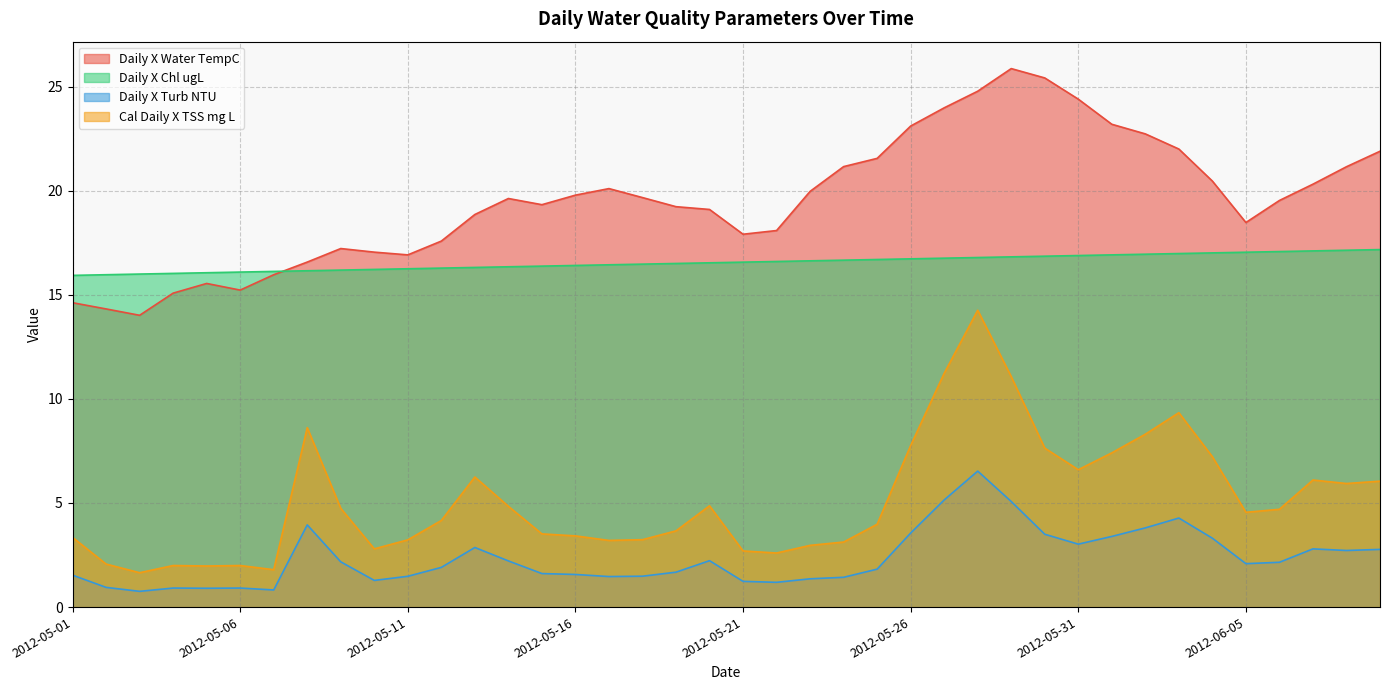

How many lines are shown in the chart?

4